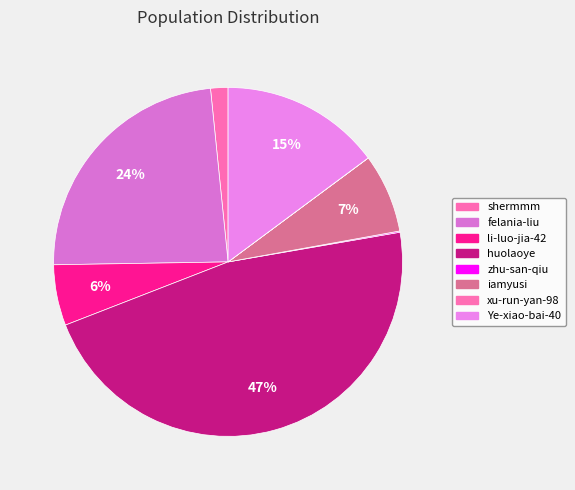

What is the largest slice in the pie chart?

huolaoye